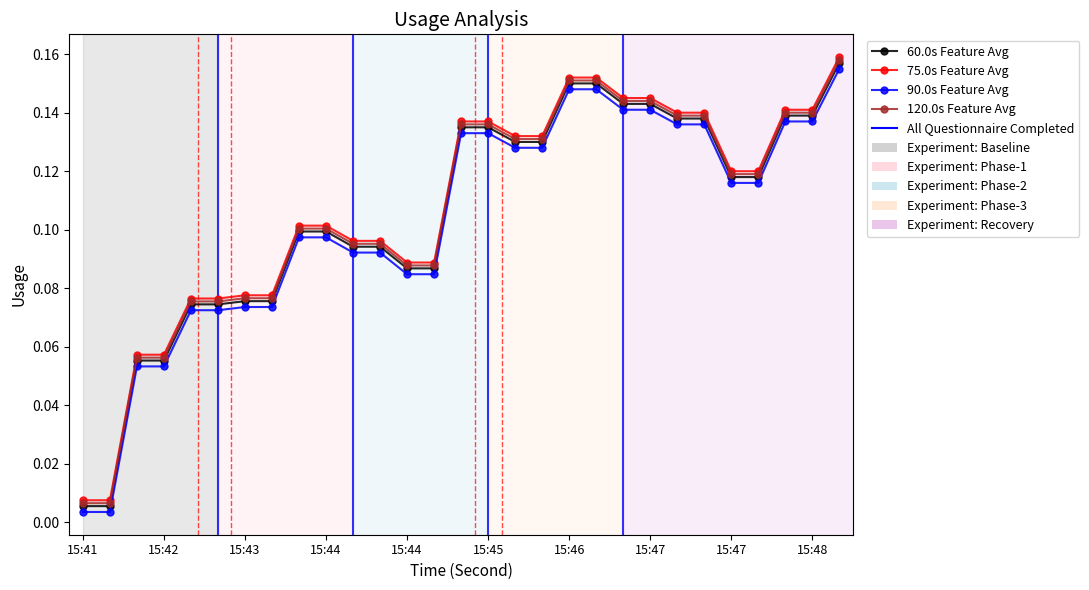

What is the average value?

0.1